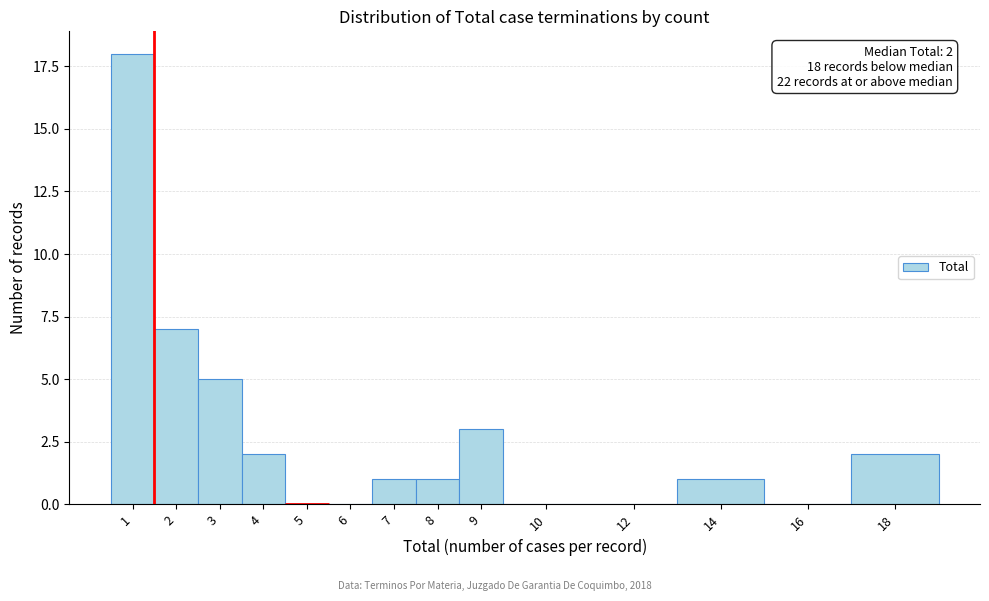

Reading left to right, extract all data points from this chart.

1=18	2=7	3=5	4=2	5=0	6=0	7=1	8=1	9=3	10=0	12=0	14=1	16=0	18=2